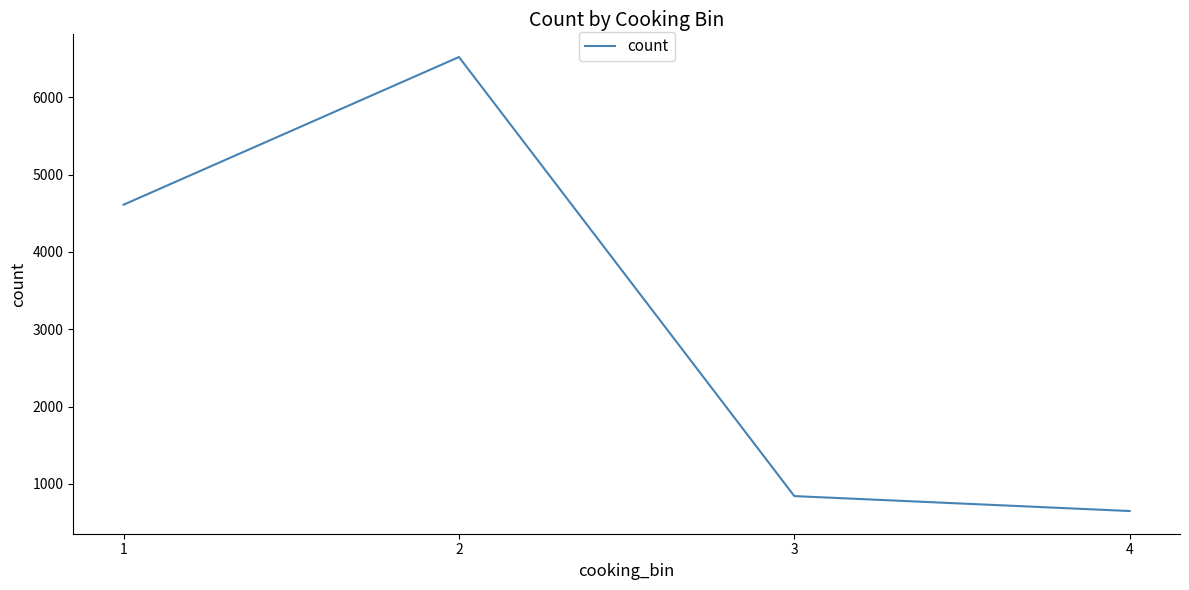

Where is the first local maximum?

2